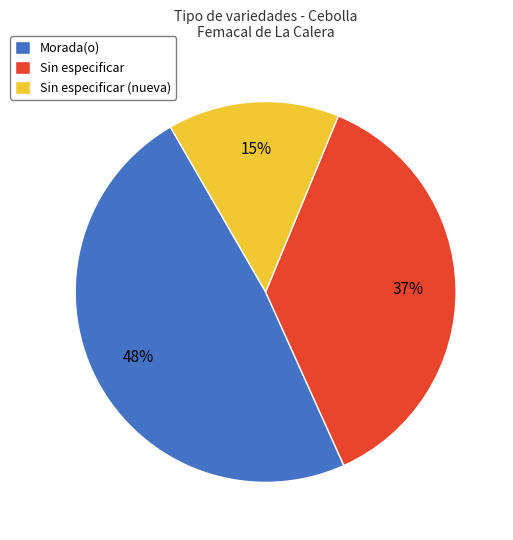

Which has a higher value, Sin especificar (nueva) or Morada(o)?

Morada(o)